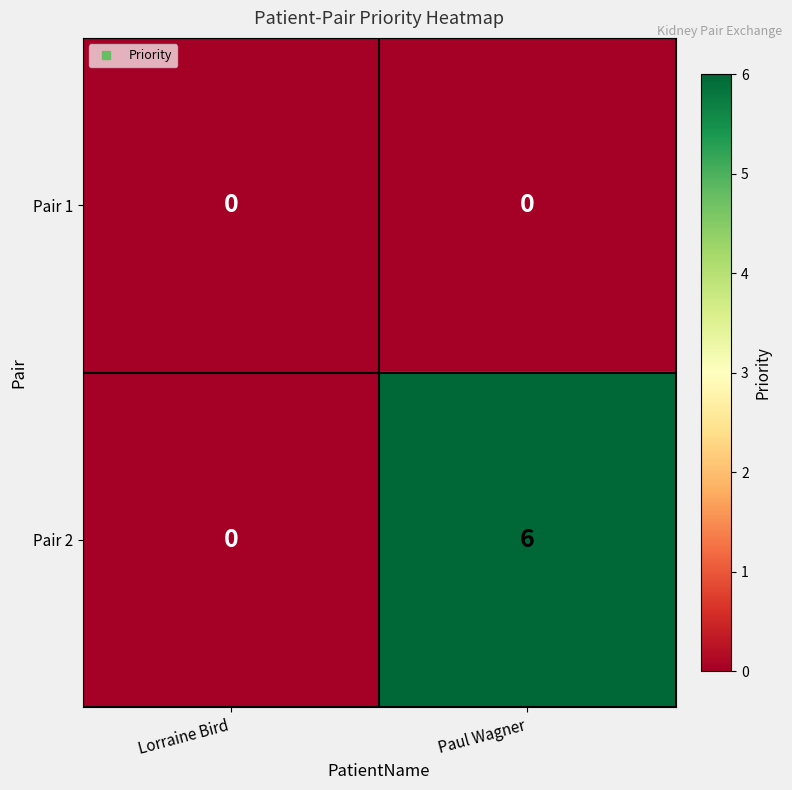

Which series has the largest range (max minus min)?

Pair 2